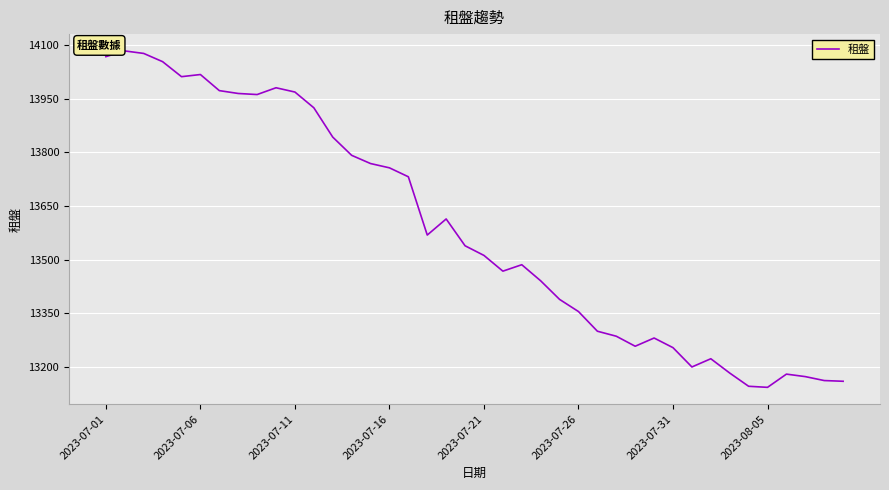

What is the difference between the maximum and minimum values?

941